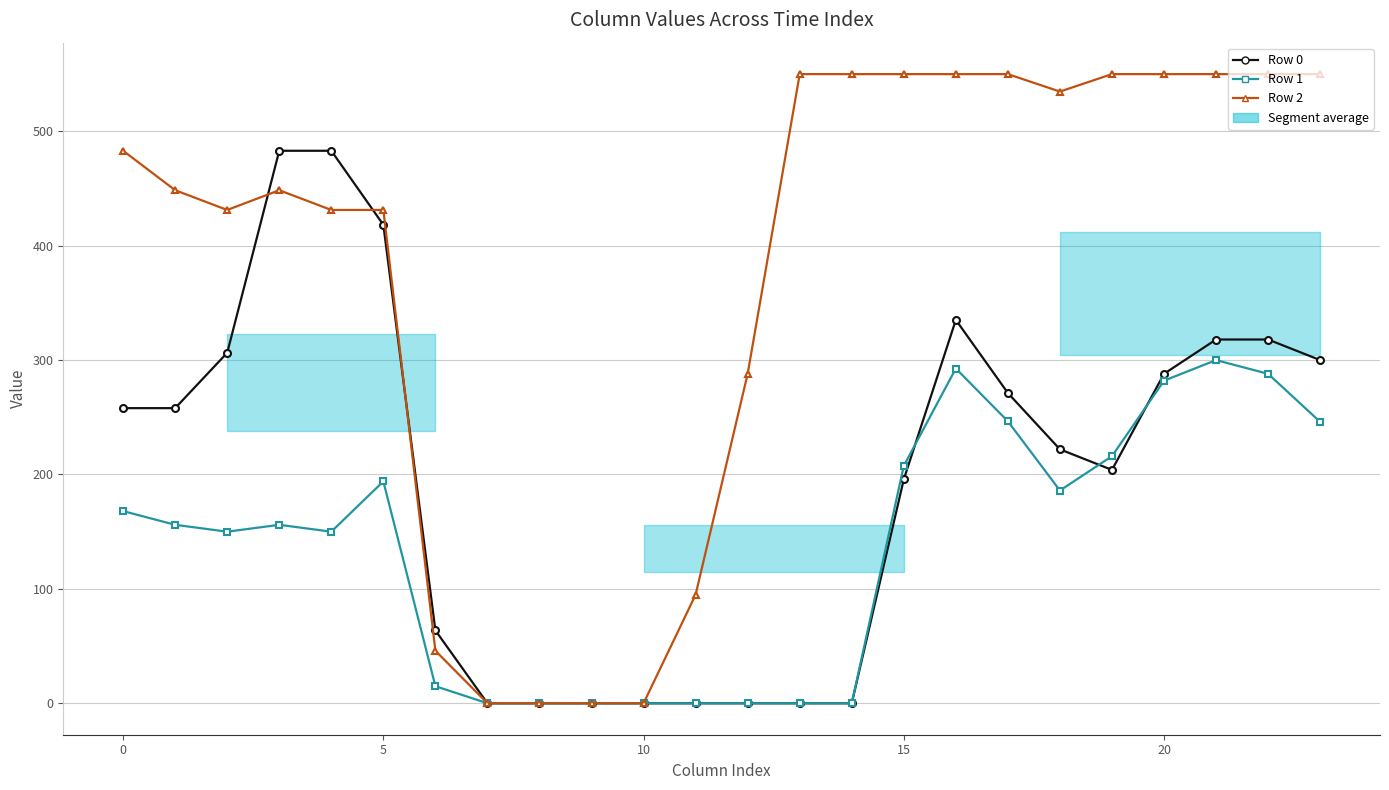

Rank the series by their average value, from highest to lowest.

Row 2, Row 0, Row 1